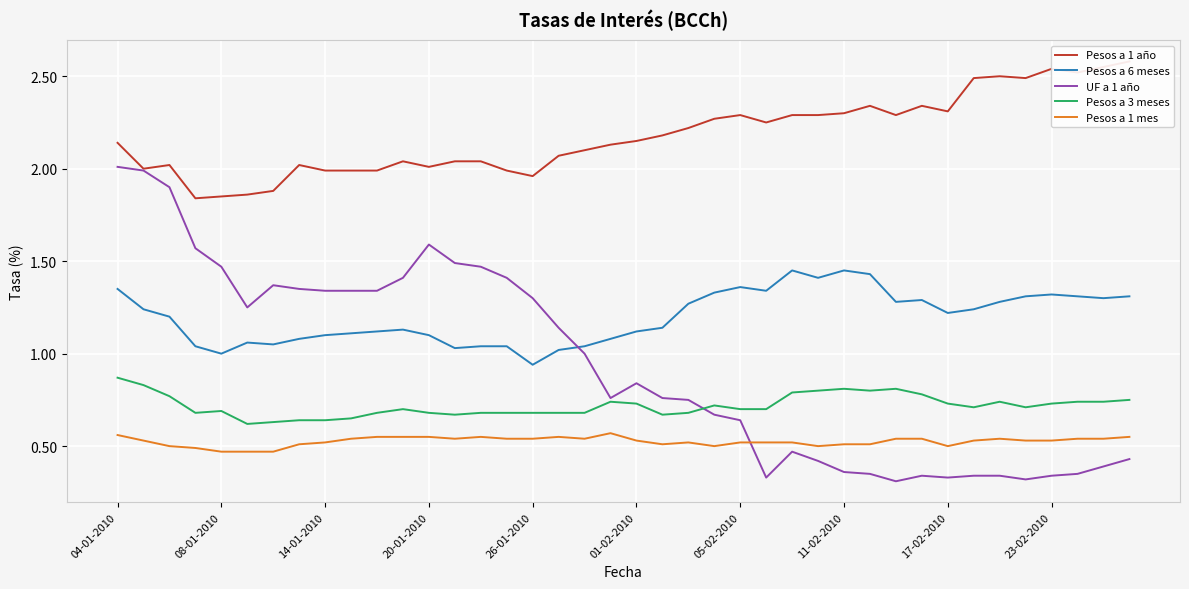

Is the value of Pesos a 1 mes at 31 greater than the value of Pesos a 3 meses at 19?

No